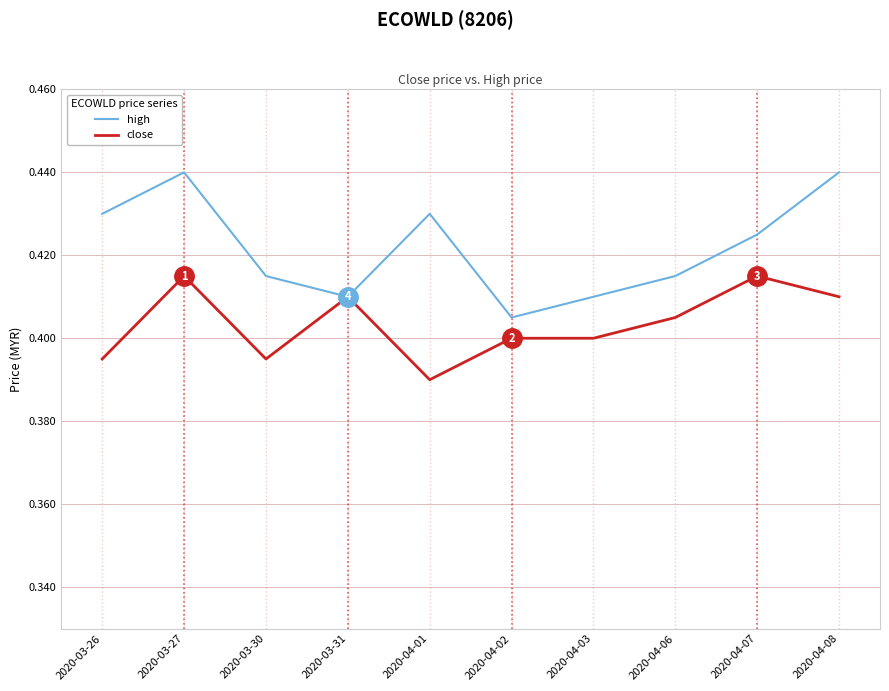

The value of high at 2020-04-08 is 0.4. True or false?

True